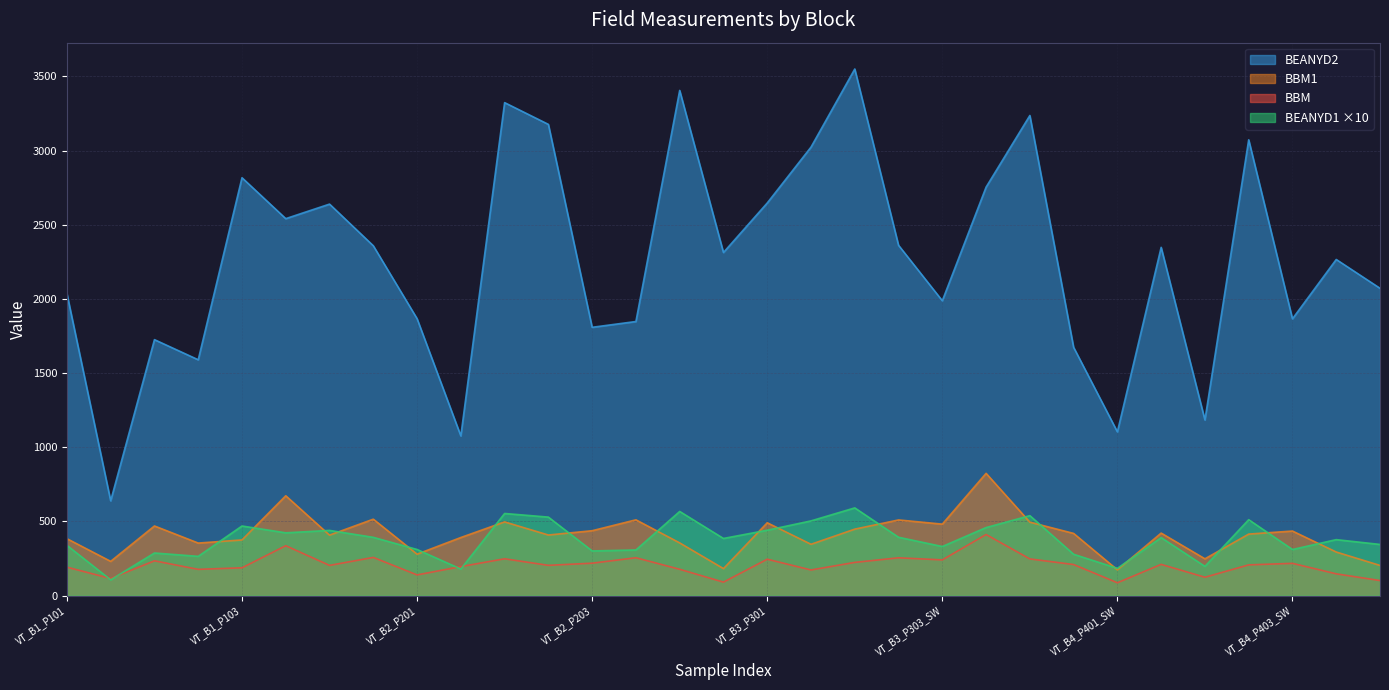

At how many categories does at least one series exceed 704?

30